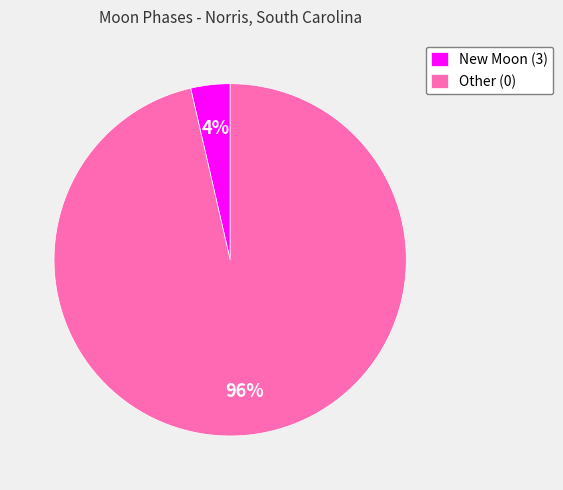

To the nearest percent, what is the average slice percentage?

50%